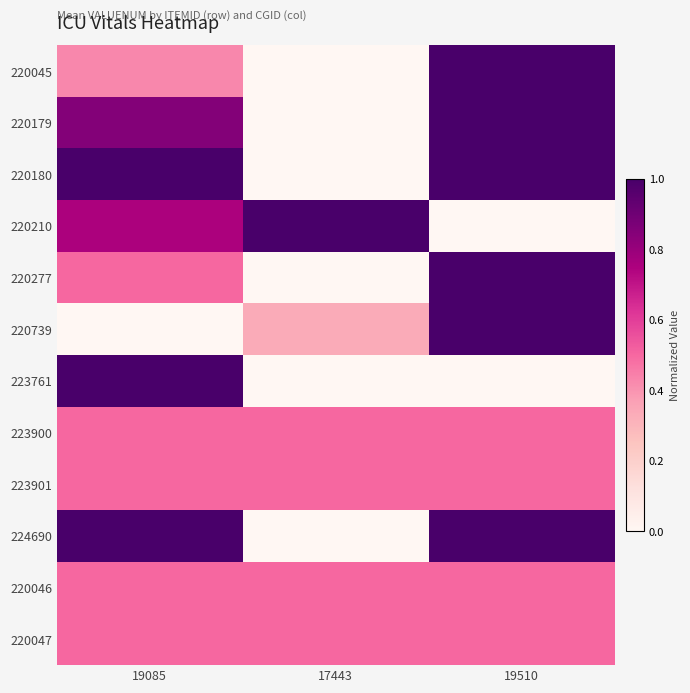

At 17443, list the series in order from largest to smallest.

220210, 223900, 223901, 220046, 220047, 220739, 220045, 220179, 220180, 220277, 223761, 224690